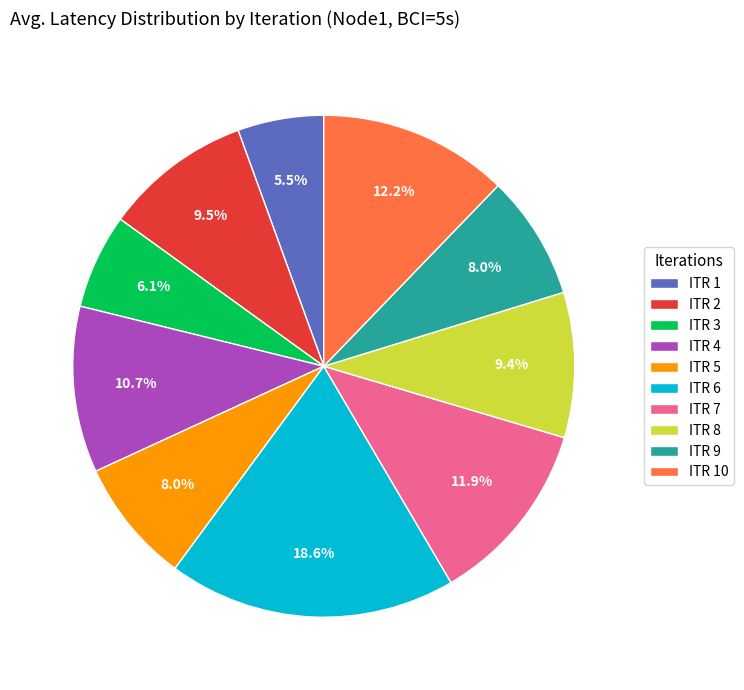

What is the largest slice in the pie chart?

ITR 6